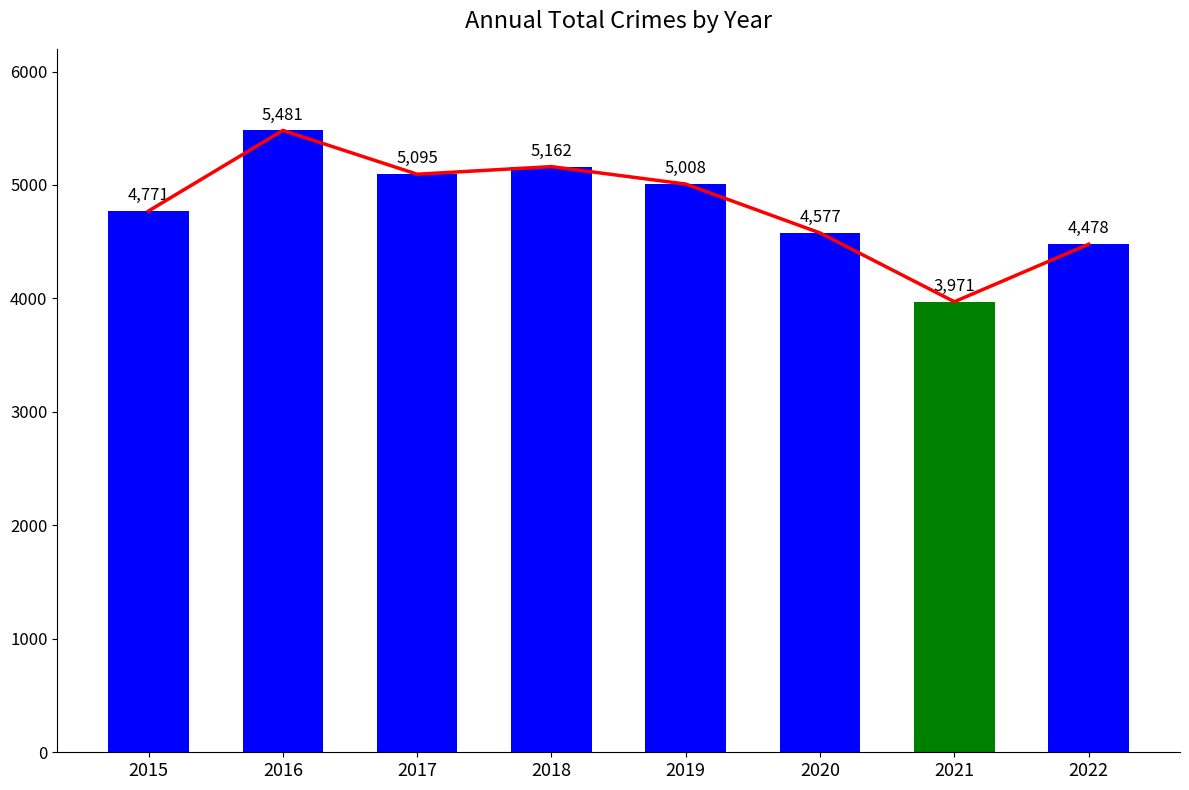

Is it true that the value at 2017 is 5095?

True